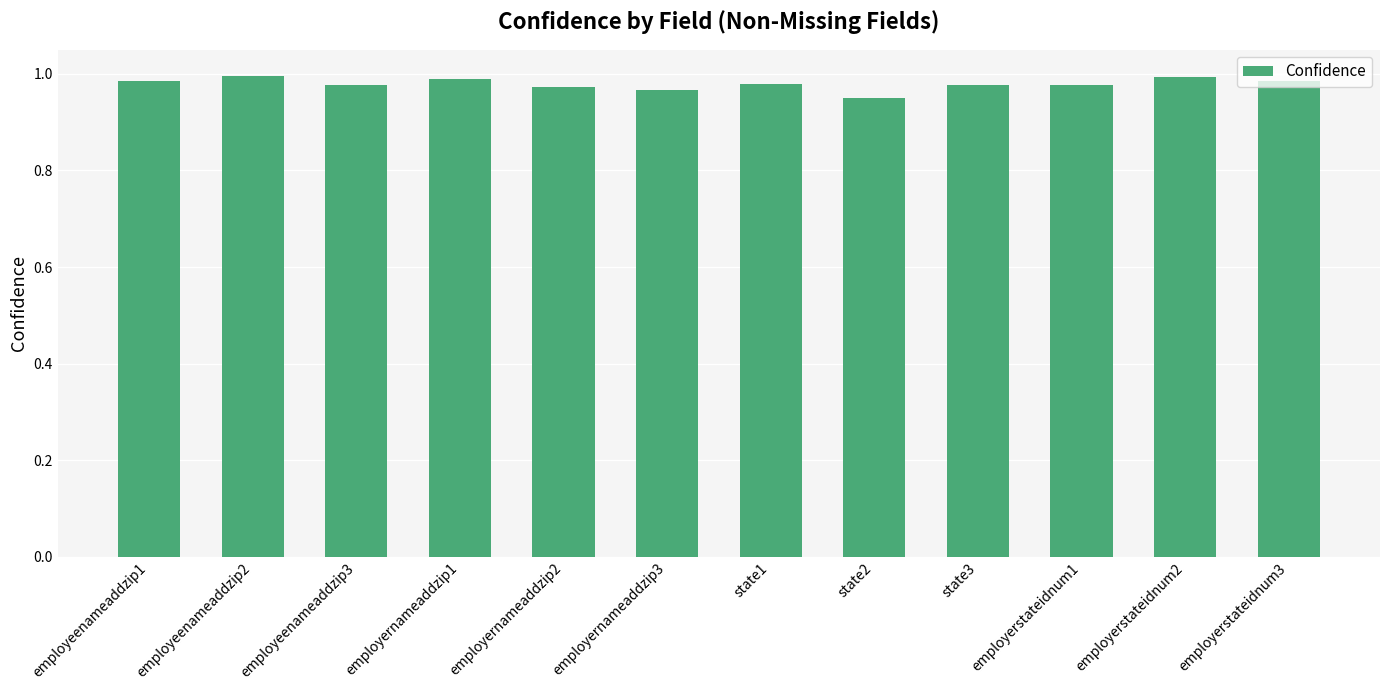

What position from the left is employerstateidnum3?

12